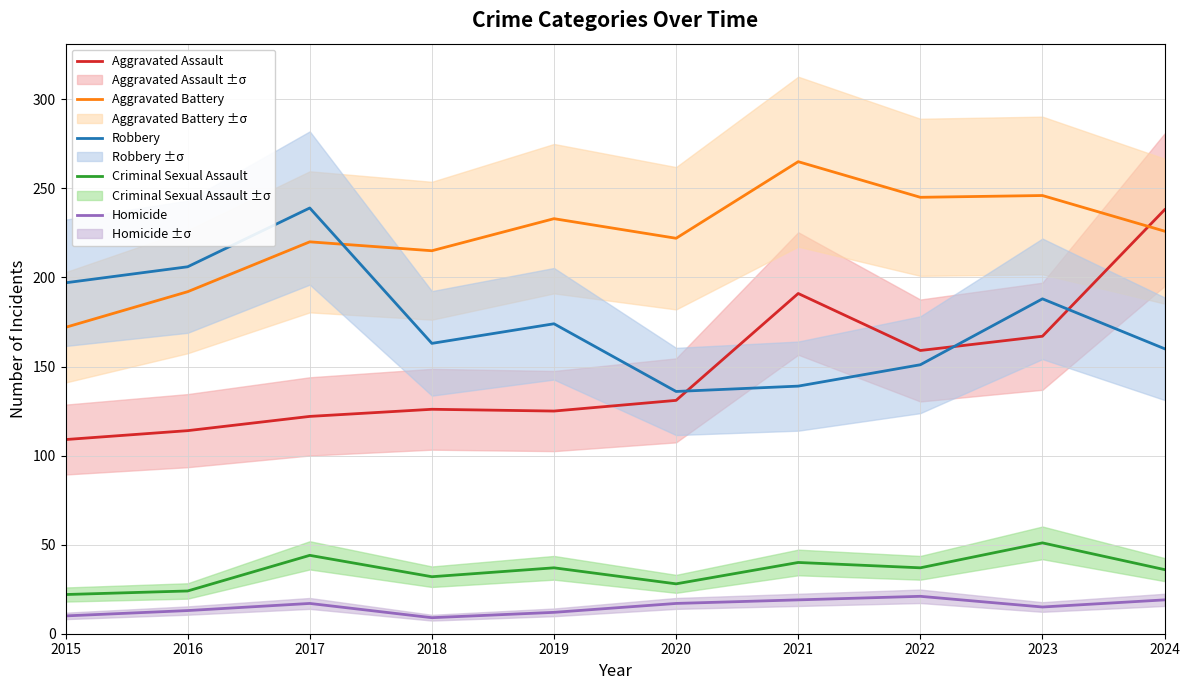

Reading left to right, list all the values displayed in this chart.

Aggravated Assault: 2015=109	2016=114	2017=122	2018=126	2019=125	2020=131	2021=191	2022=159	2023=167	2024=238
Aggravated Battery: 2015=172	2016=192	2017=220	2018=215	2019=233	2020=222	2021=265	2022=245	2023=246	2024=226
Robbery: 2015=197	2016=206	2017=239	2018=163	2019=174	2020=136	2021=139	2022=151	2023=188	2024=160
Criminal Sexual Assault: 2015=22	2016=24	2017=44	2018=32	2019=37	2020=28	2021=40	2022=37	2023=51	2024=36
Homicide: 2015=10	2016=13	2017=17	2018=9	2019=12	2020=17	2021=19	2022=21	2023=15	2024=19